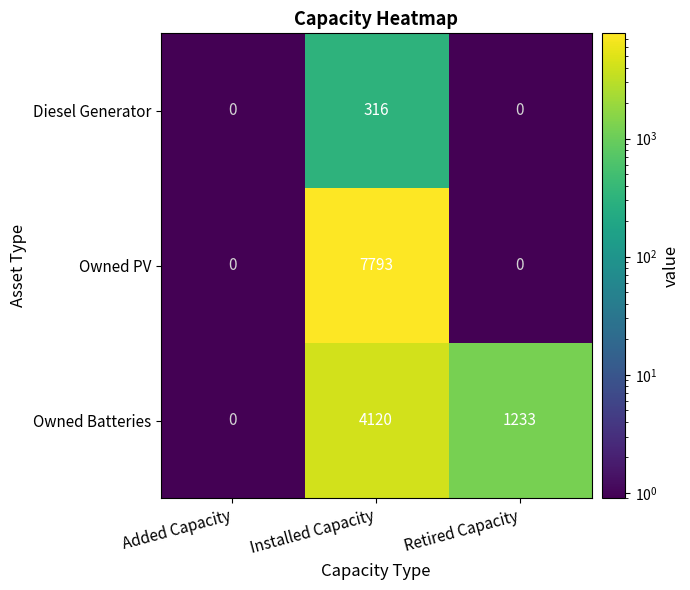

What is the sum of all Owned Batteries values?

5353